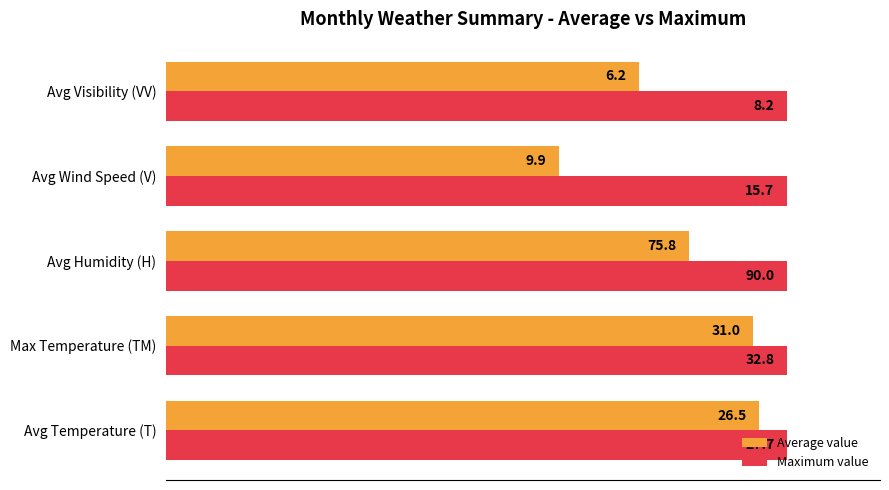

What are all the series names shown in the legend?

Average value, Maximum value